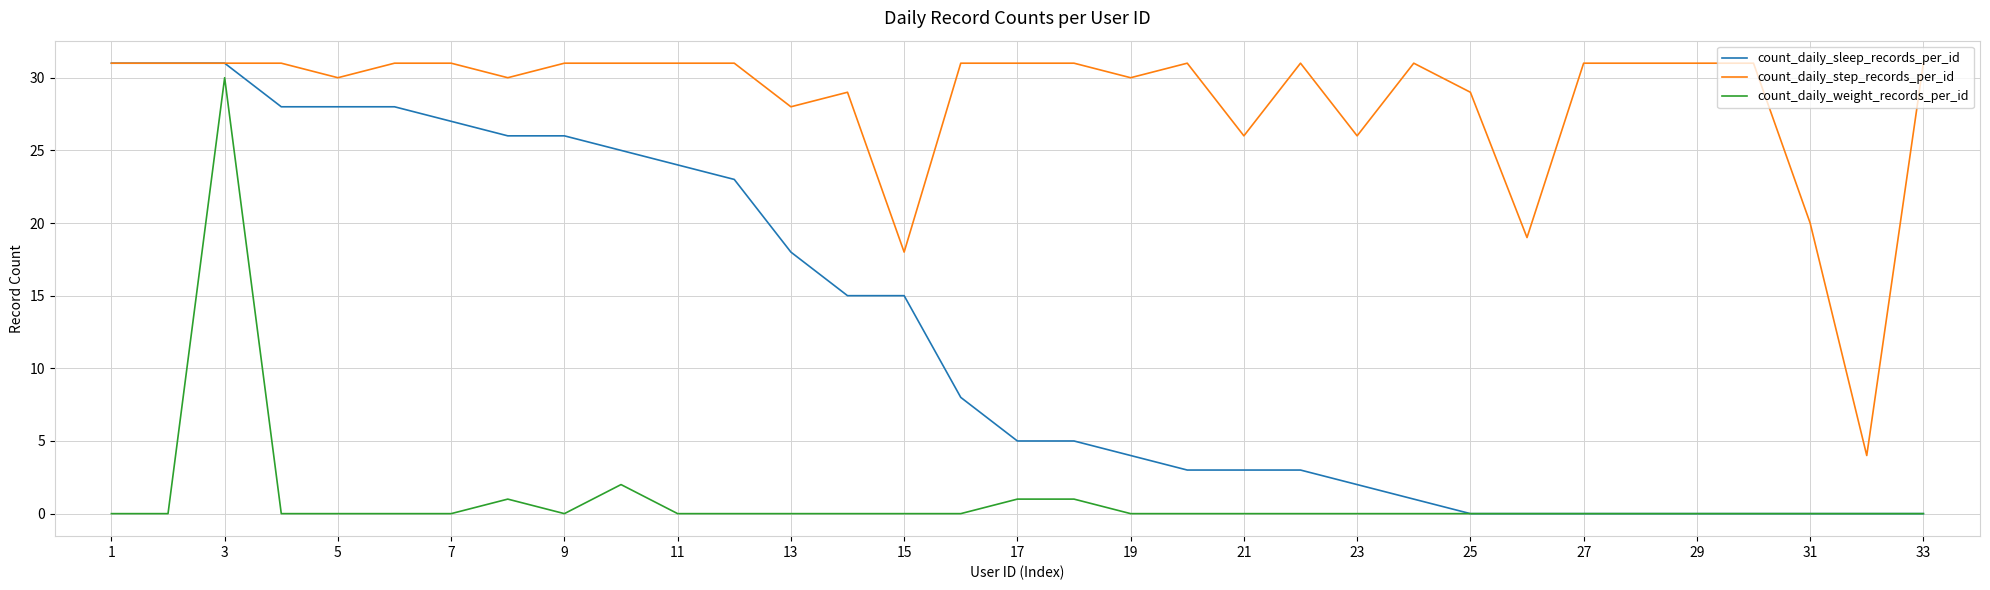

What is the average value of the count_daily_sleep_records_per_id series?

12